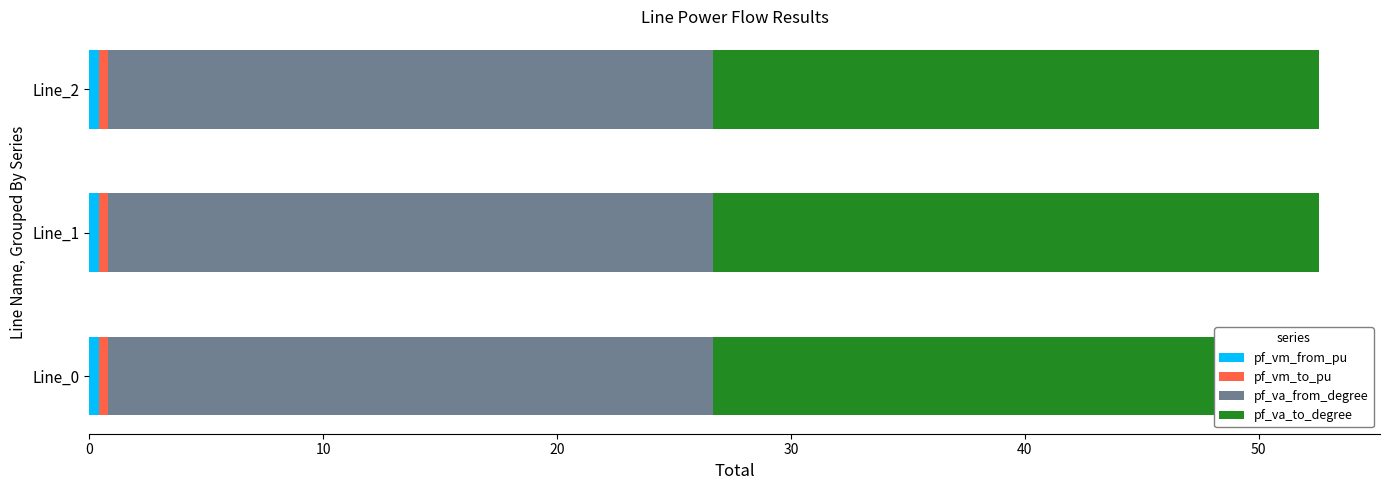

At which category does the chart reach its minimum across all series?

Line_0